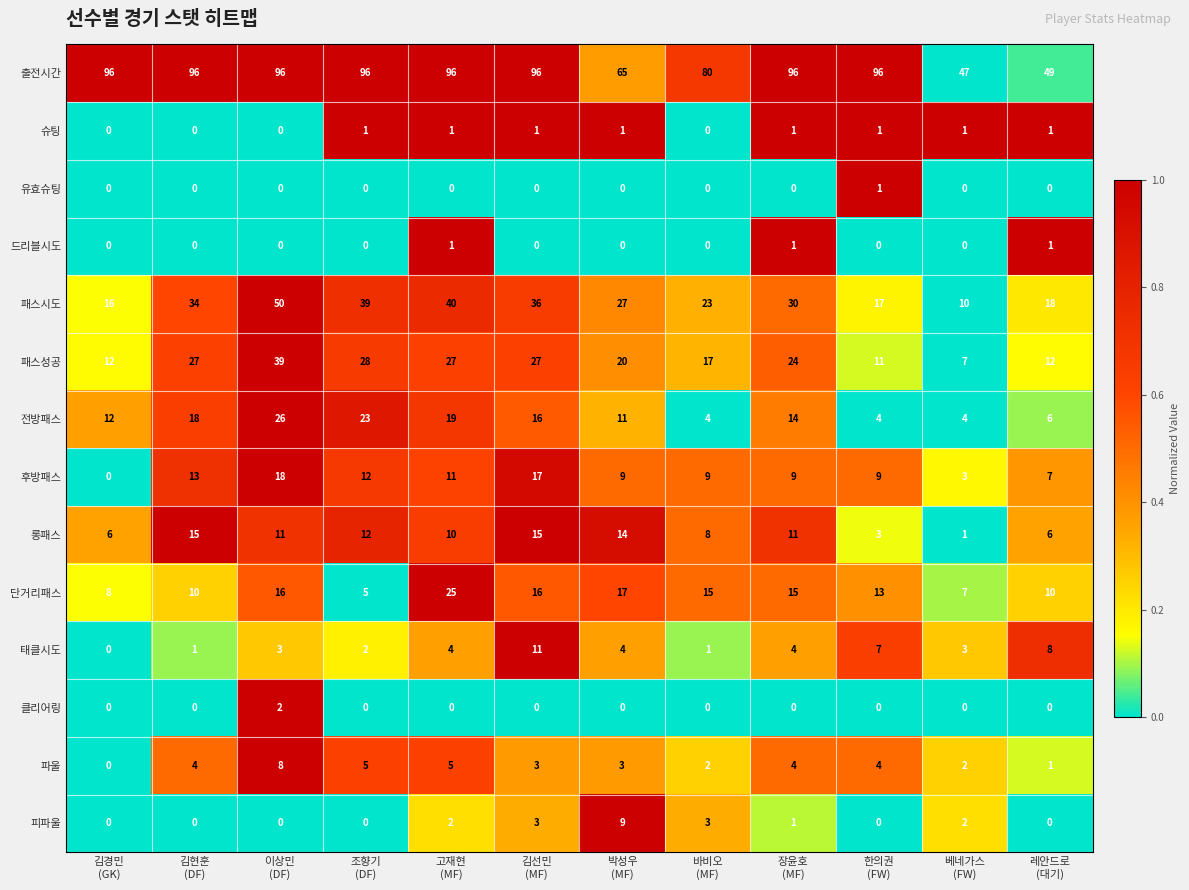

At which category is the sum across all series the highest?

이상민
(DF)